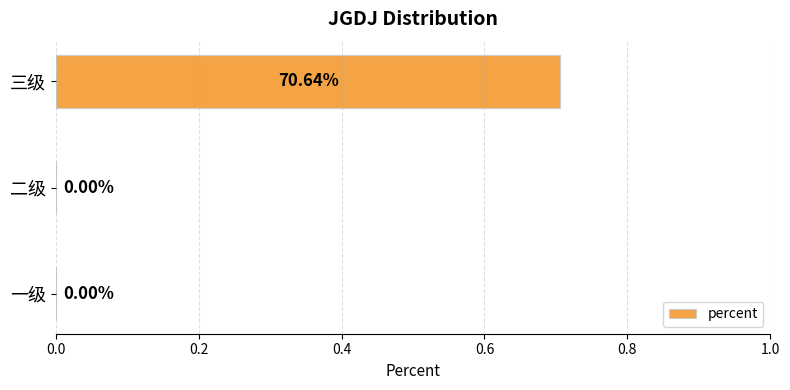

At which category does the chart reach its peak across all series?

三级